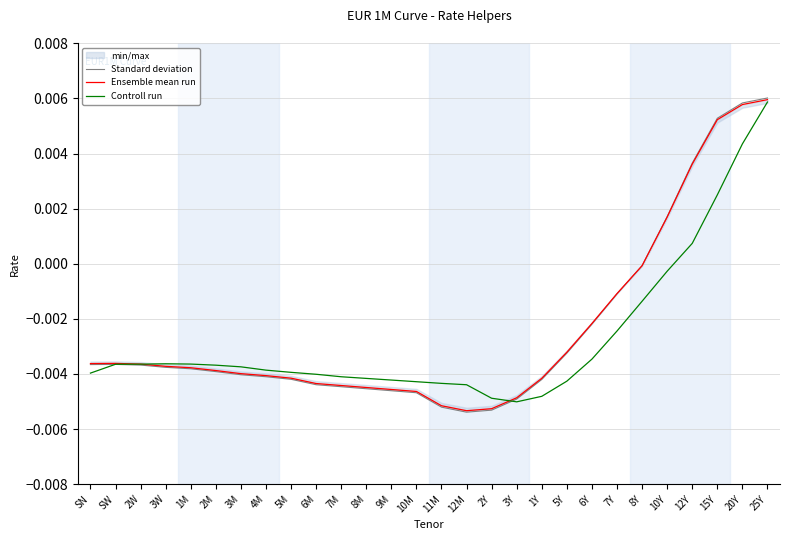

Where is Standard deviation nearest to the value 0?

8Y